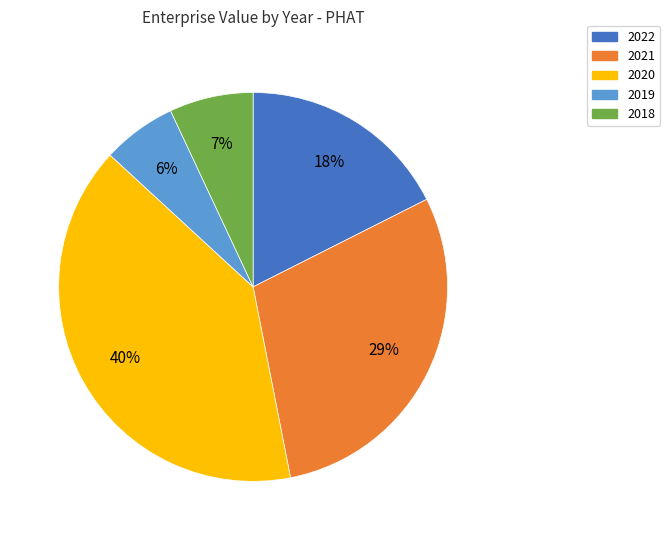

Is it true that 2020 is 47% of the pie?

False